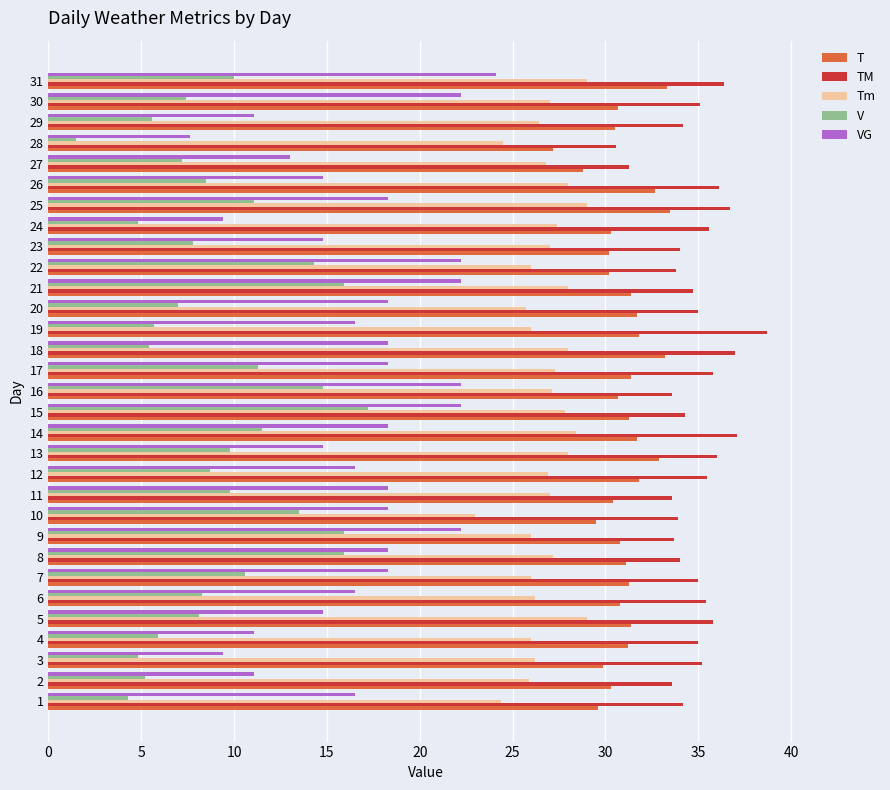

At 15, list the series in order from smallest to largest.

V, VG, Tm, T, TM